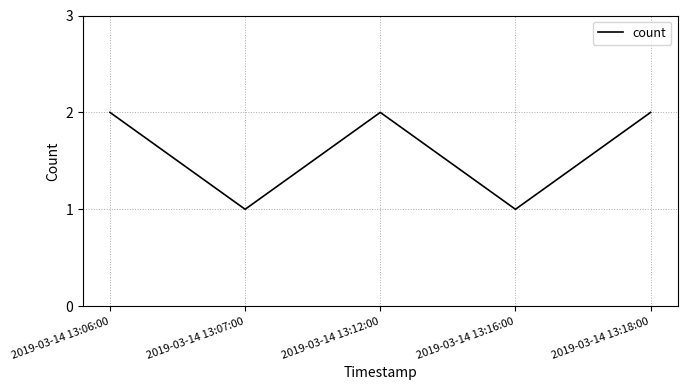

At which category does the data reach its first local peak?

2019-03-14 13:12:00